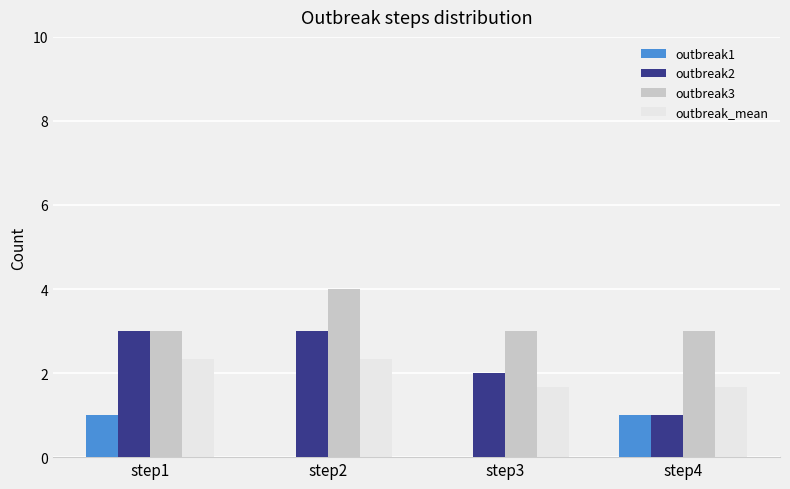

The outbreak1 series shows 1.0 at step4. True or false?

True